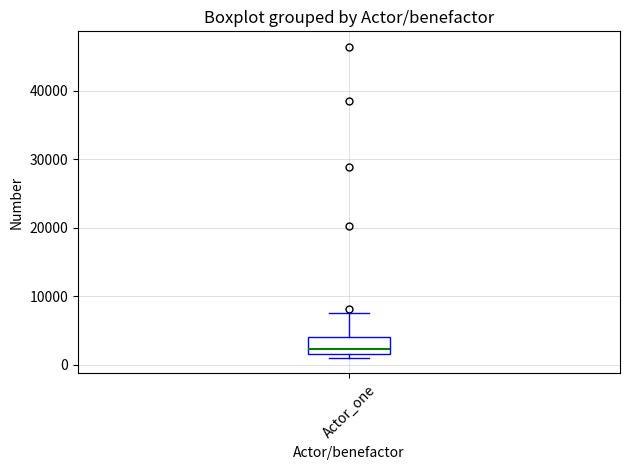

Transcribe this box plot: give where the median line is, the range the box spans, and where the two whiskers end, as read against the y-axis. The values are not printed on the chart, so give them approximately, as read against the axis.

median 2000 (just above the box's lower edge), box 2000 to 4000, whiskers 1000 to 8000